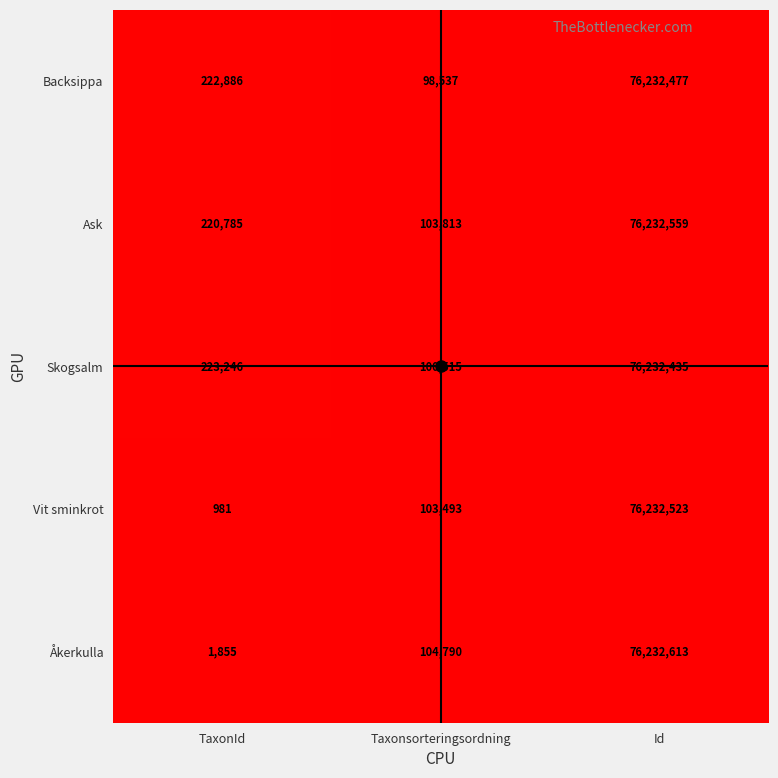

List the series in order of their peak value, highest first.

Åkerkulla, Ask, Vit sminkrot, Backsippa, Skogsalm